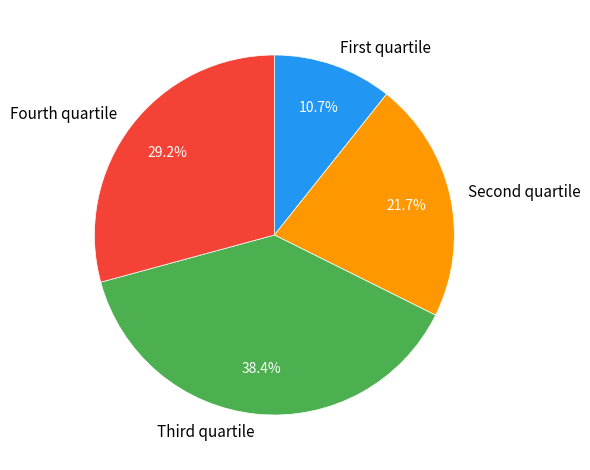

Which slice is the smallest?

First quartile